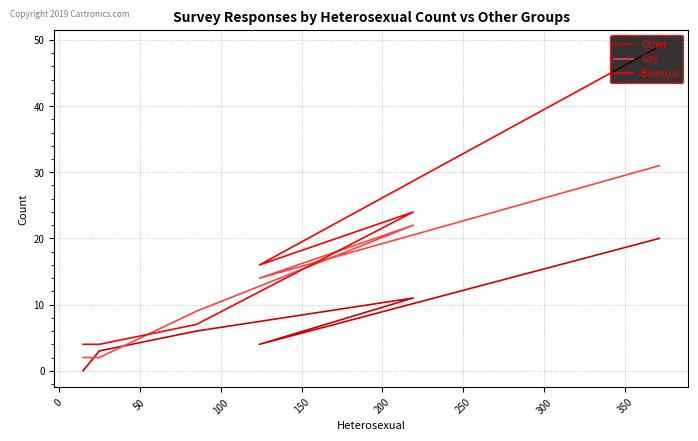

True or false: Other and Bisexual cross at least once.

False